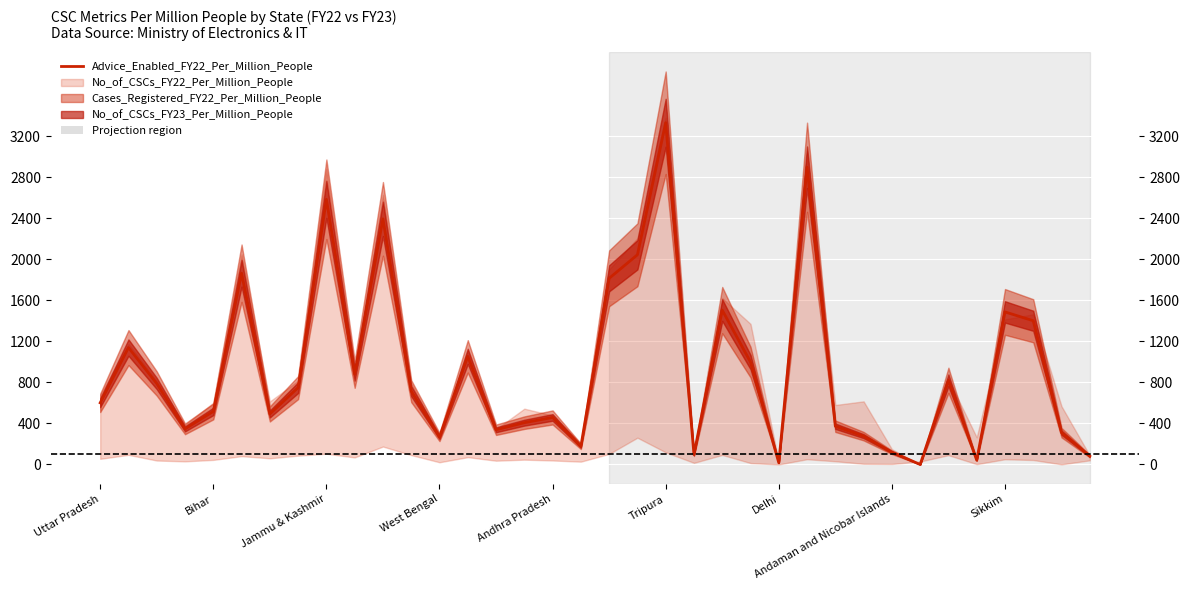

How many lines are shown in the chart?

1